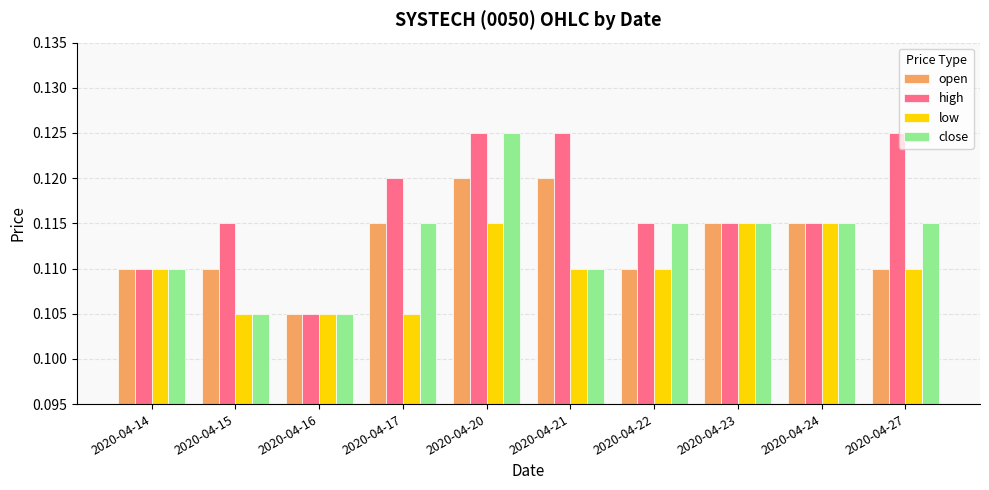

Which category has the lowest value in the high series?

2020-04-16